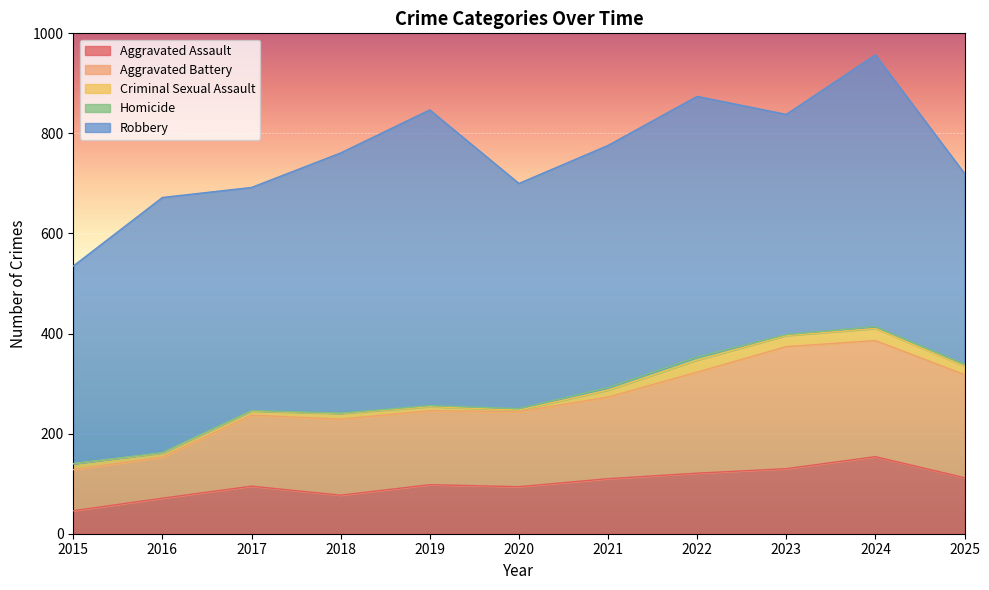

Where is the first local minimum for Robbery?

2017